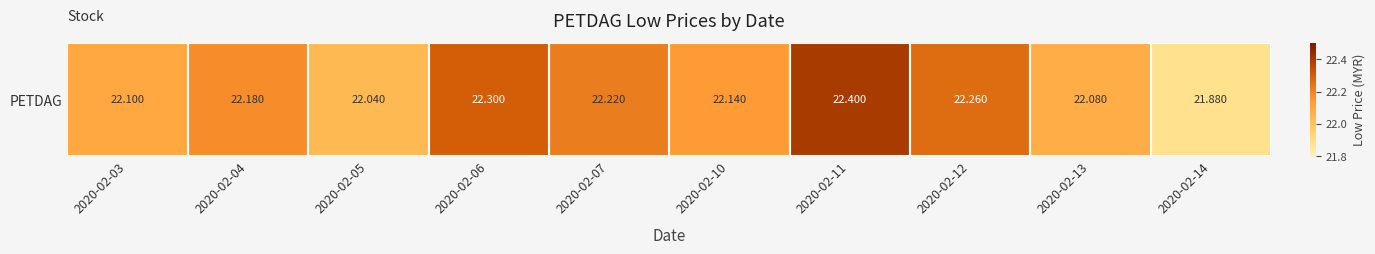

What is the difference between the maximum and minimum values?

0.5